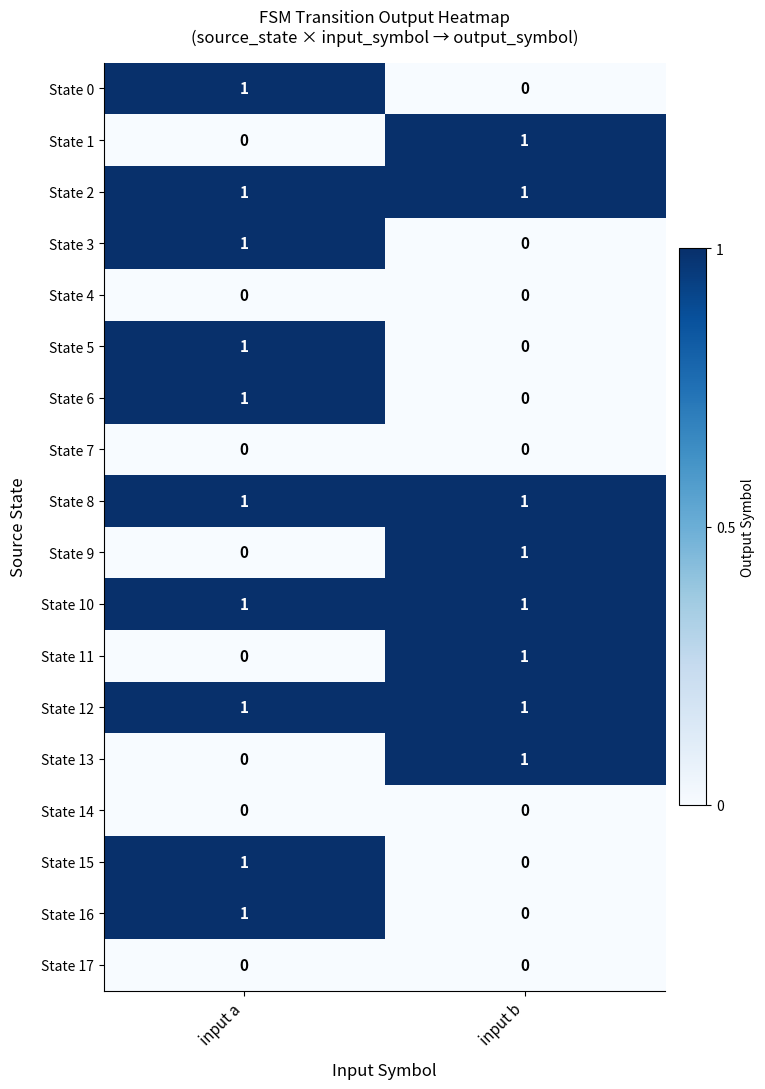

Which category has the lowest value in the State 9 series?

input a